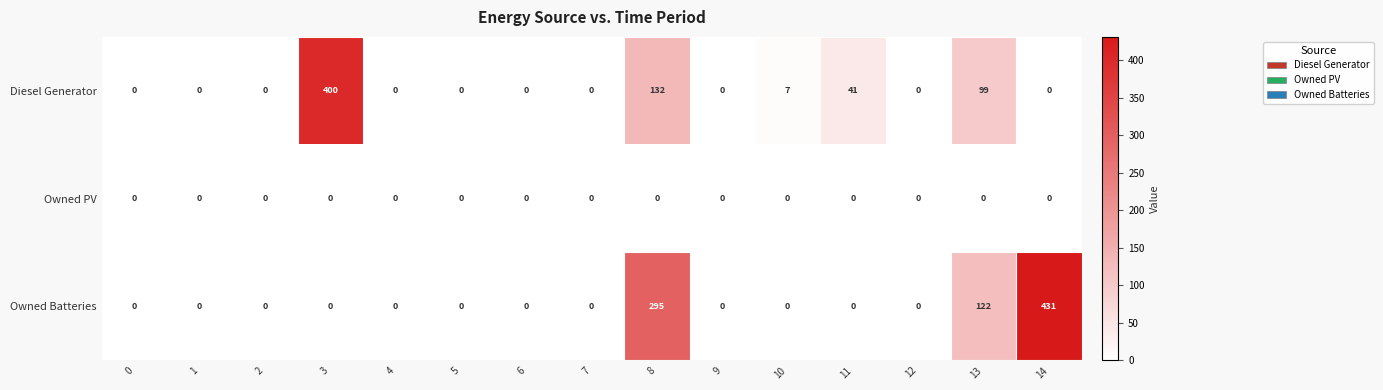

What is the difference between the highest and lowest values at 8?

295